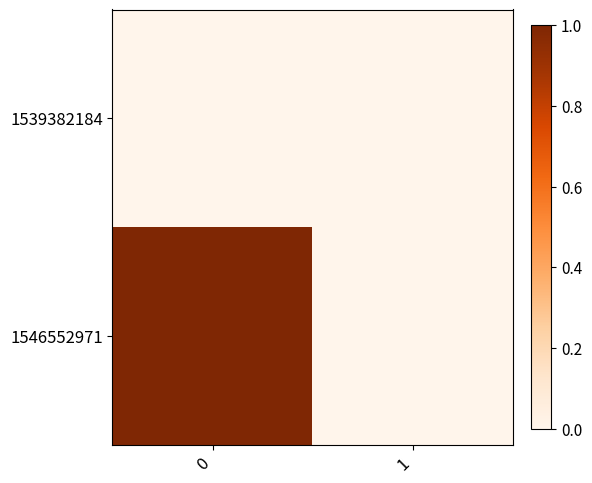

Which series changed the most between 0 and 1?

1546552971